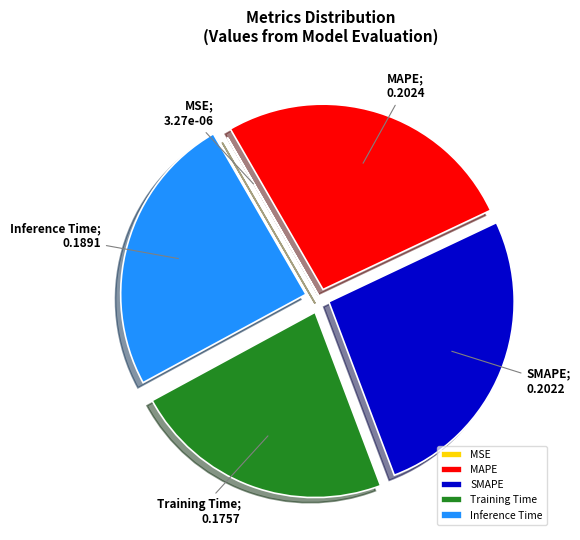

Between MAPE and Inference Time, which is larger?

MAPE